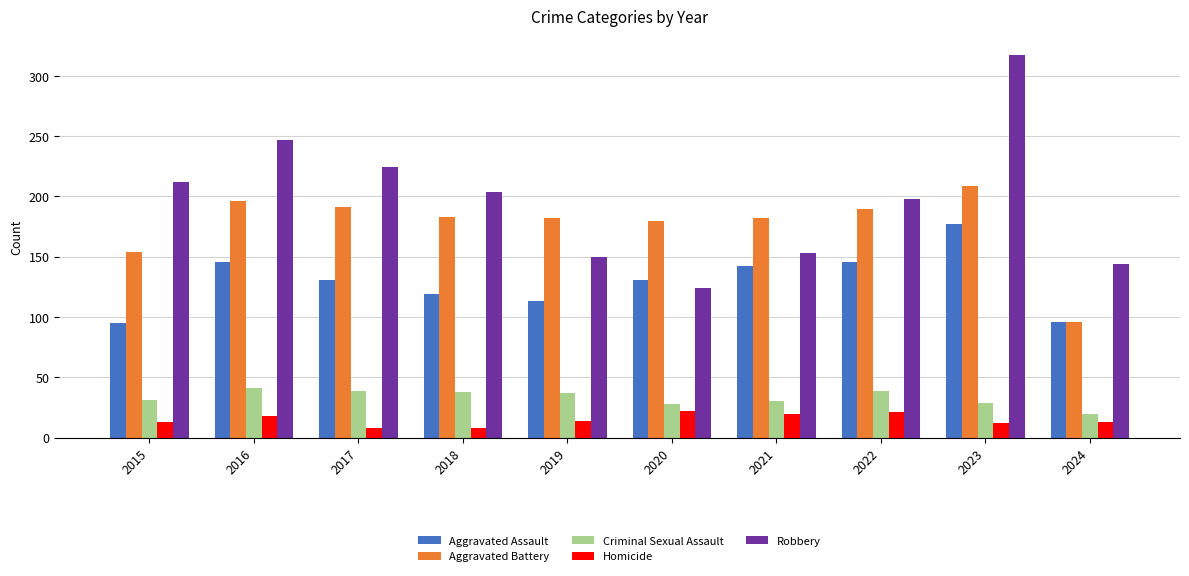

What is the value of the Criminal Sexual Assault bar at the 1st from the left?

31